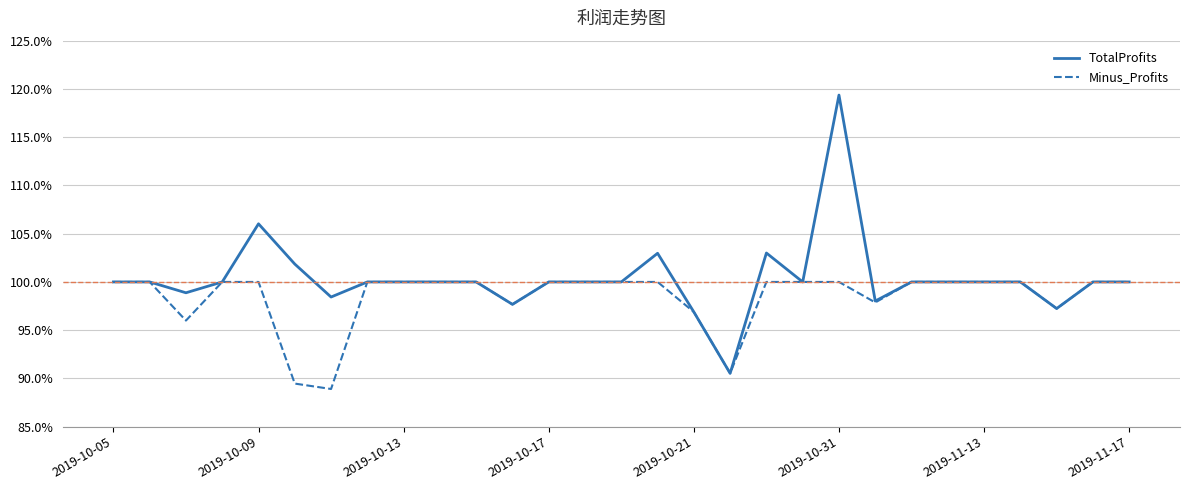

What are all the series names shown in the legend?

TotalProfits, Minus_Profits